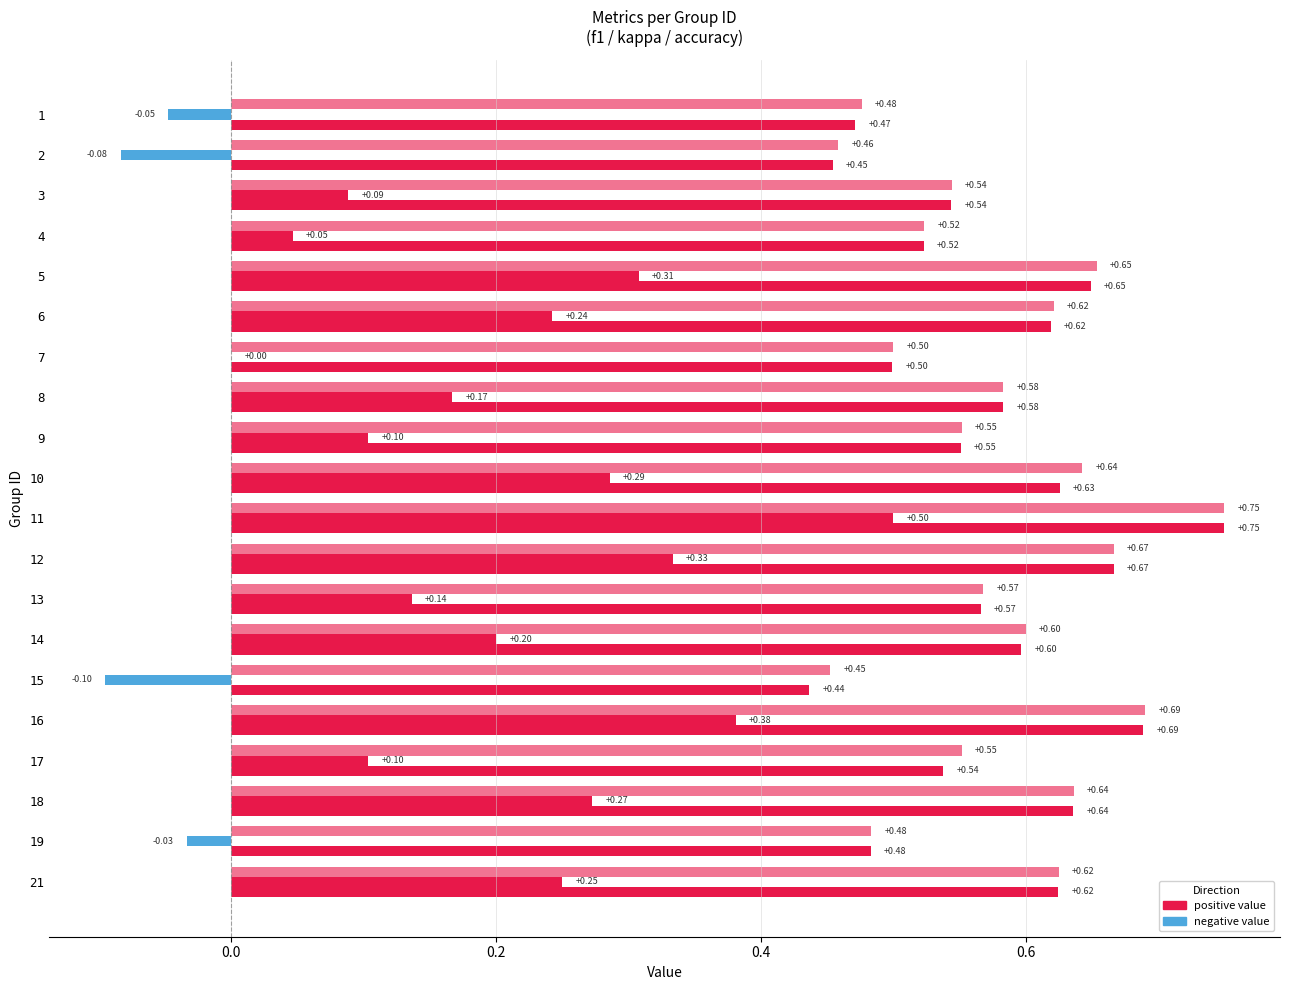

How many series are shown in this chart?

3